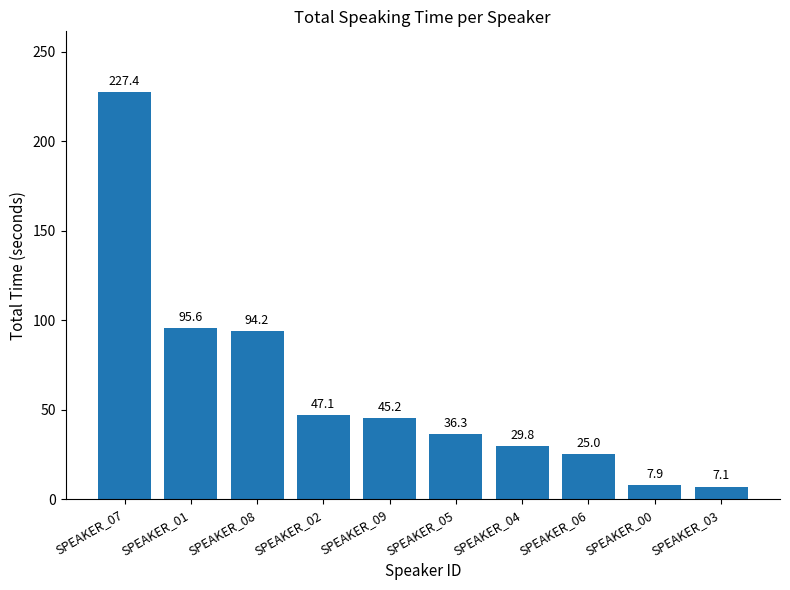

What is the greatest value displayed?

227.4